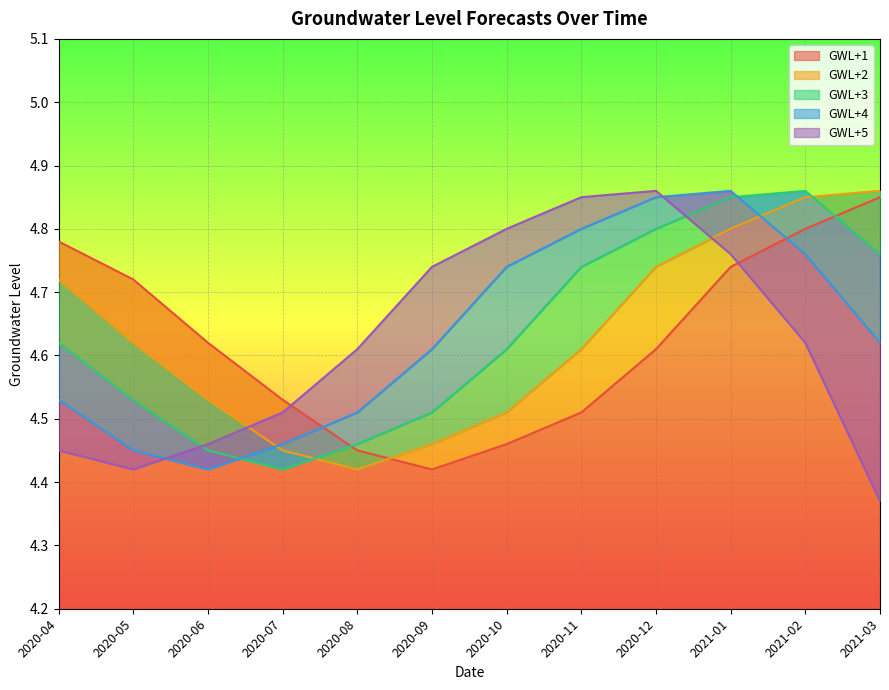

Is it true that GWL+1 equals 8.2 at 2020-06?

False